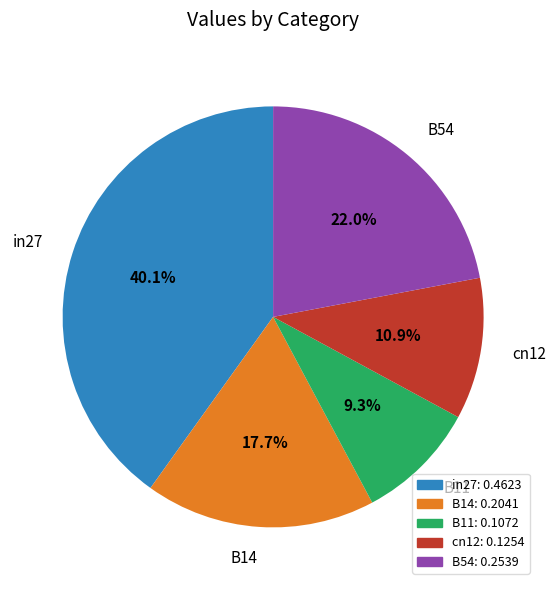

Which has a higher value, cn12 or B11?

cn12